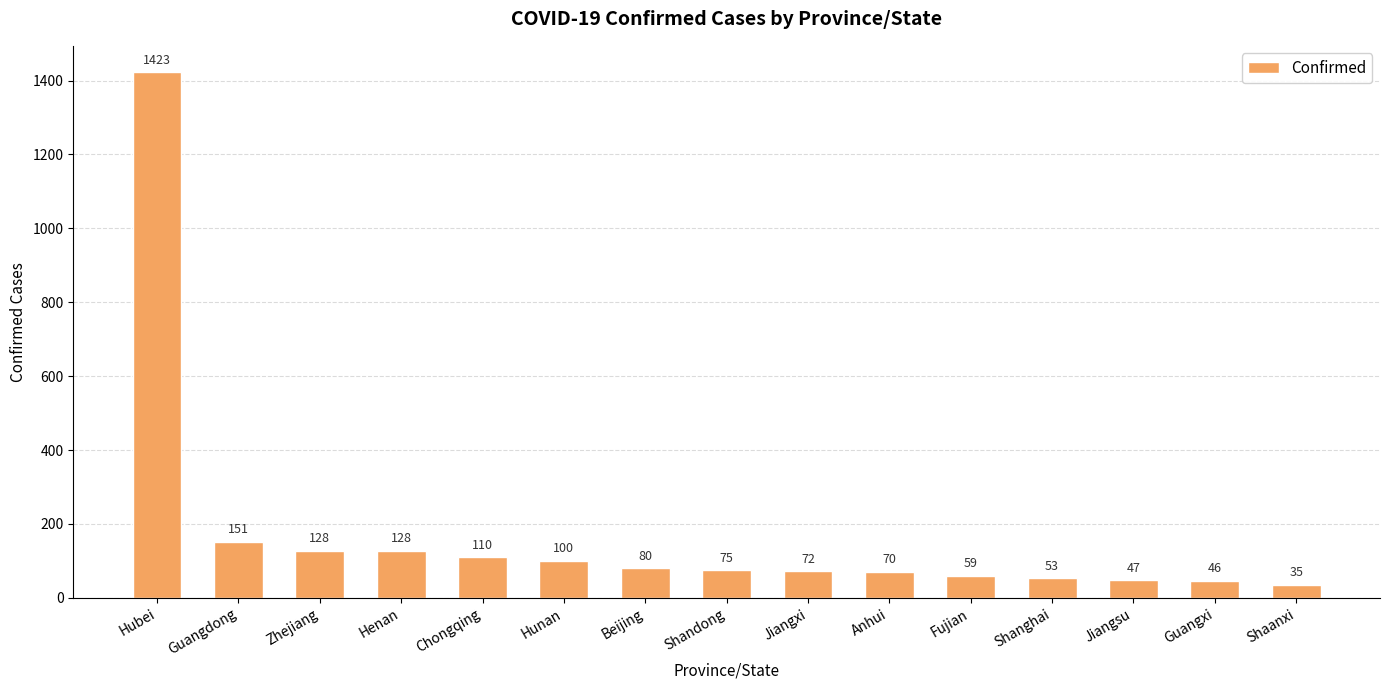

Reading left to right, what are all the values shown in this chart?

Hubei=1423	Guangdong=151	Zhejiang=128	Henan=128	Chongqing=110	Hunan=100	Beijing=80	Shandong=75	Jiangxi=72	Anhui=70	Fujian=59	Shanghai=53	Jiangsu=47	Guangxi=46	Shaanxi=35